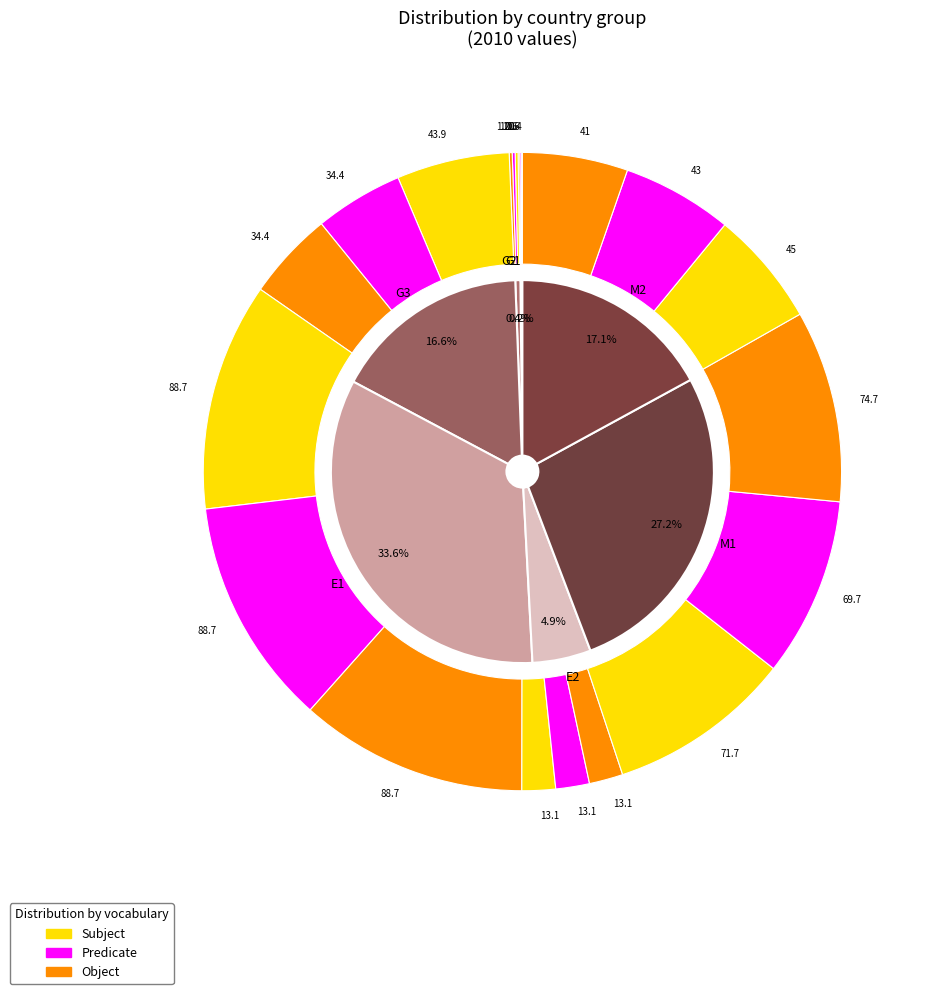

What percentage is the M2 slice, to the nearest percent?

17%